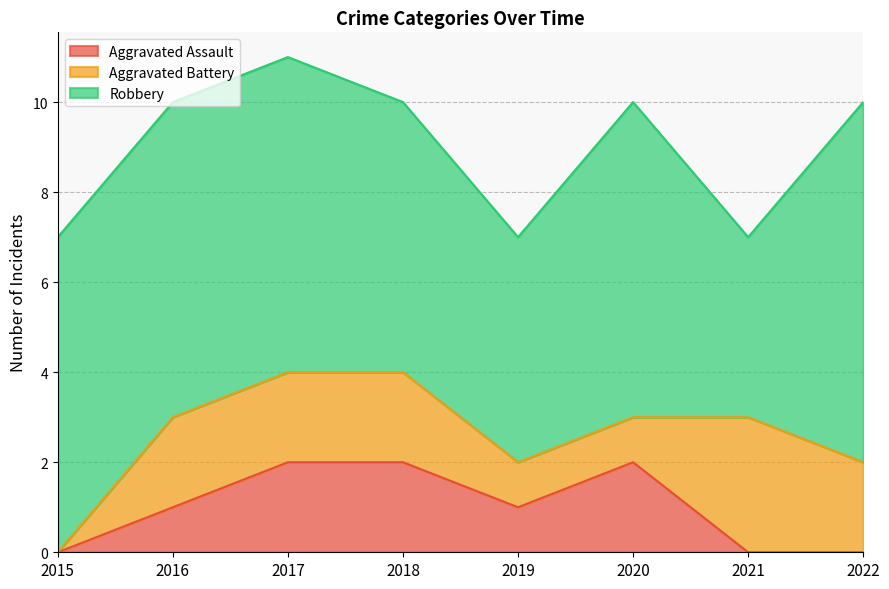

What is the difference between the maximum and minimum values in the Robbery series?

4